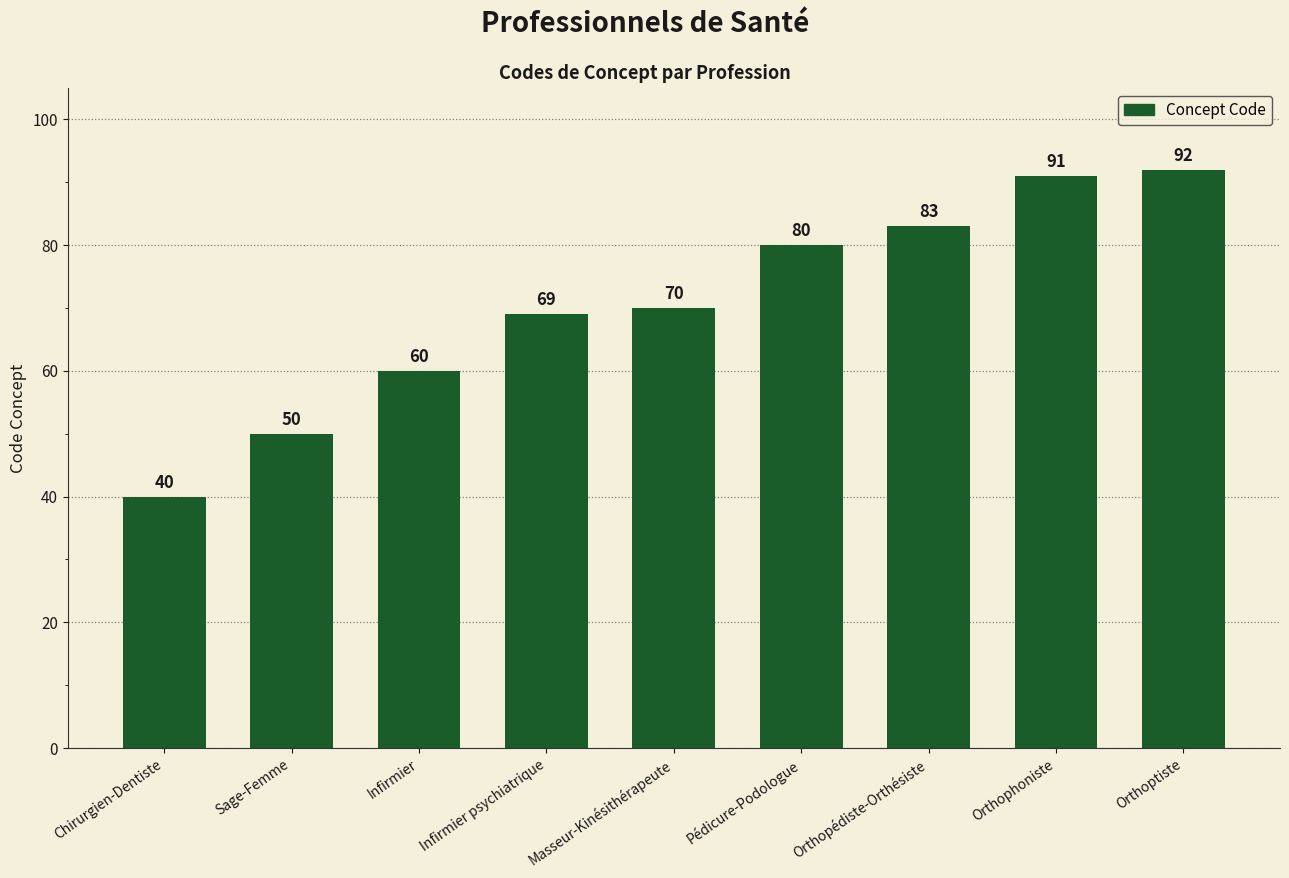

The chart shows a value of 29 at Infirmier psychiatrique. True or false?

False